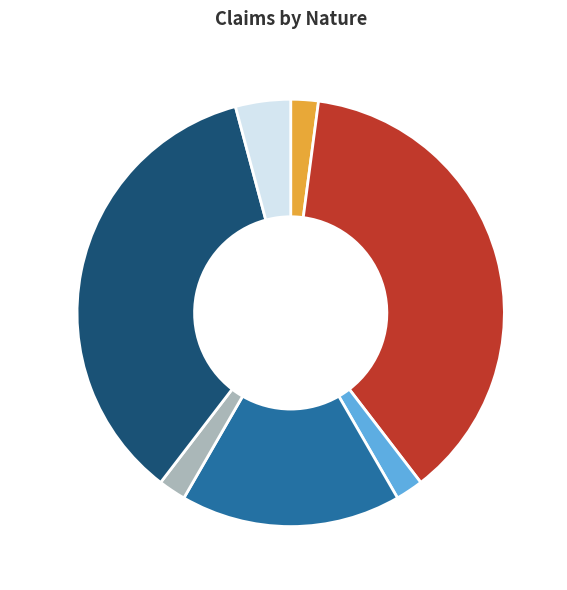

What percentage is the INJURY slice, to the nearest percent?

35%